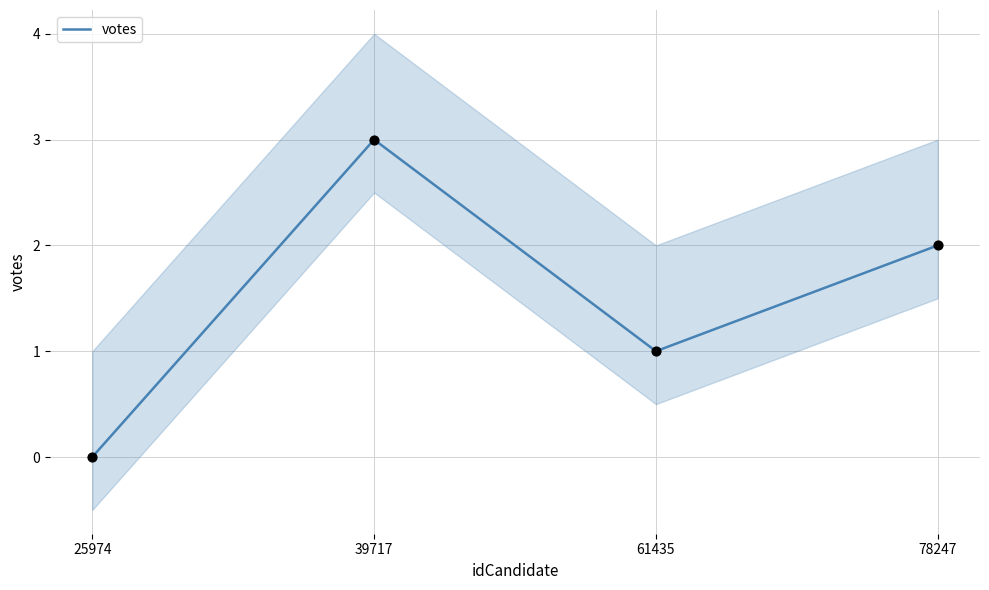

What is the change in value from 61435 to 78247?

+1